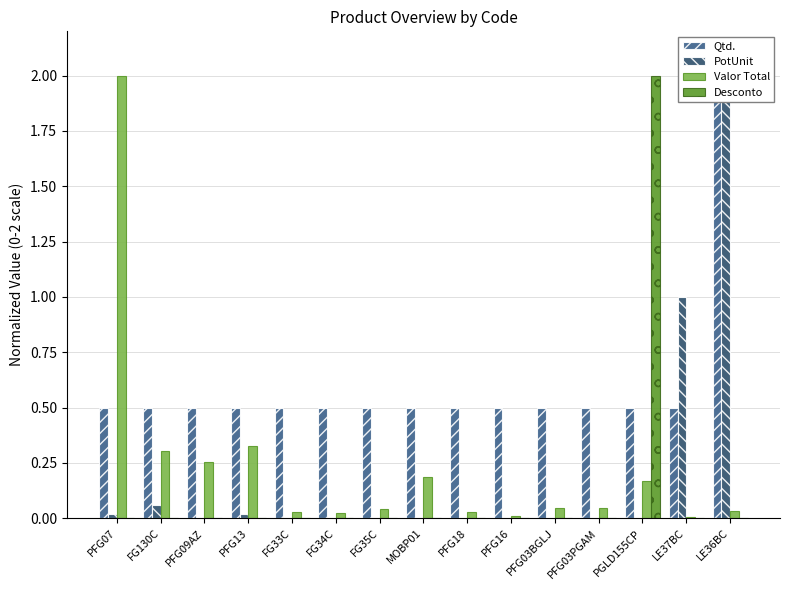

What is the label of the 8th bar from the left?

MOBP01